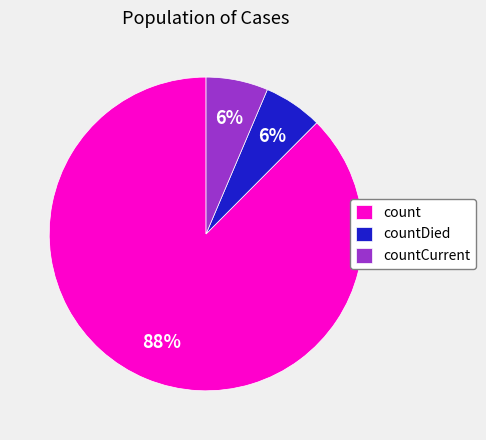

Is the sum of countDied and count greater than half?

Yes